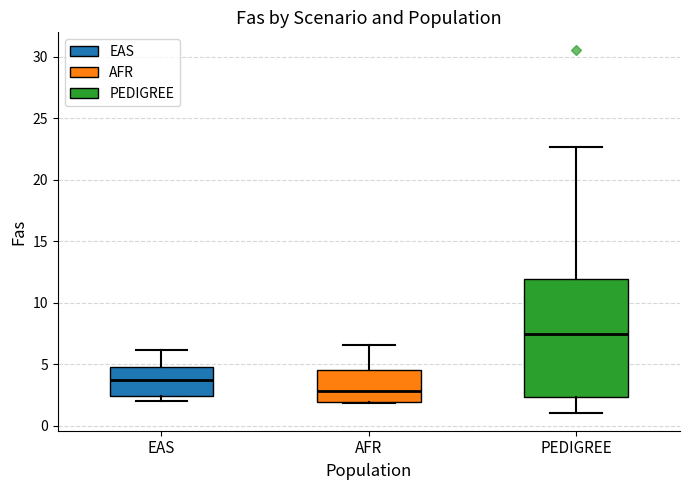

Which box is the tallest, from its lower edge to its upper edge?

PEDIGREE